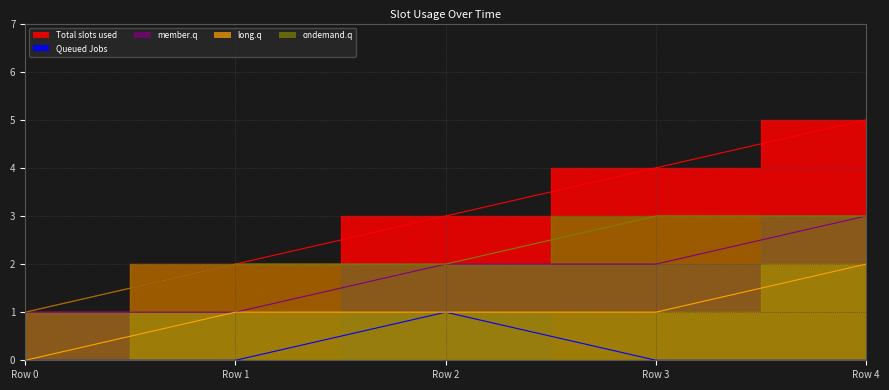

At which category is the sum across all series the highest?

Row 4